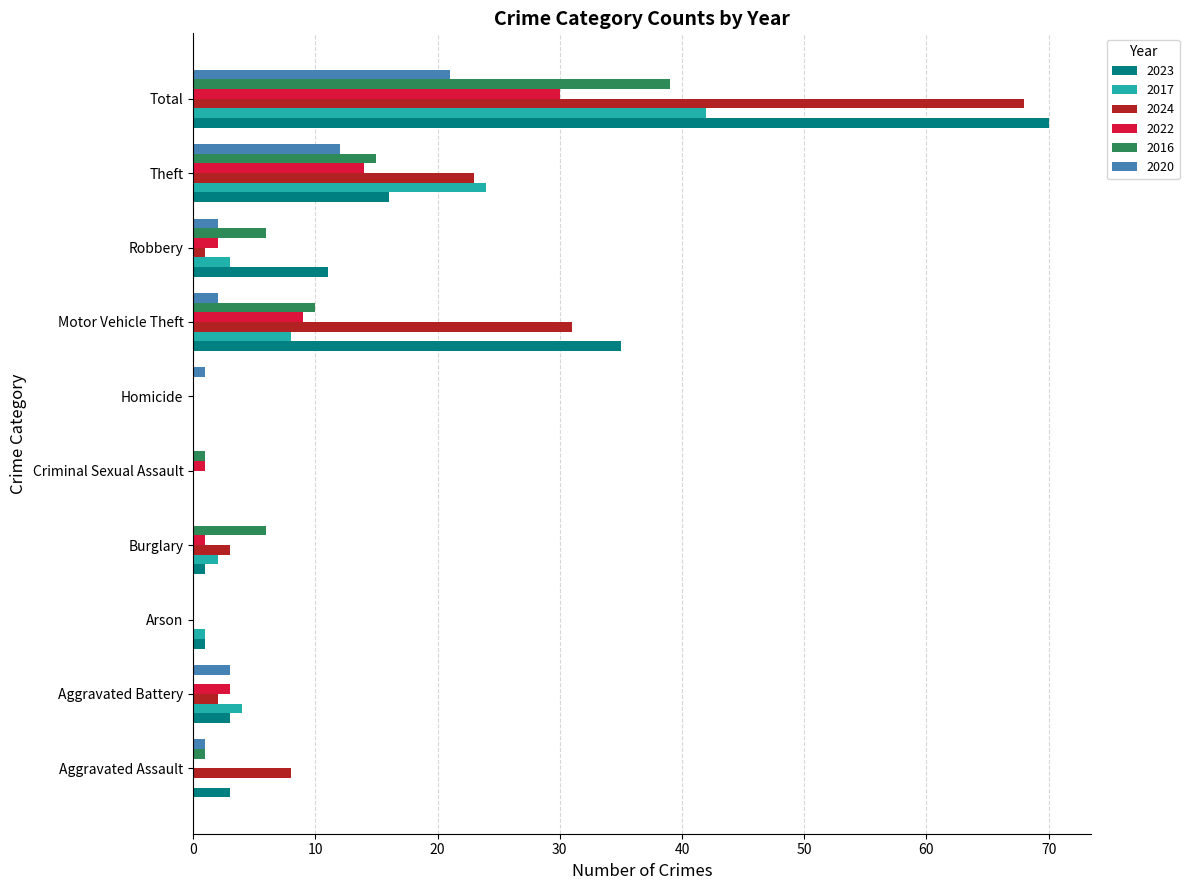

Which series has the largest range (max minus min)?

2023